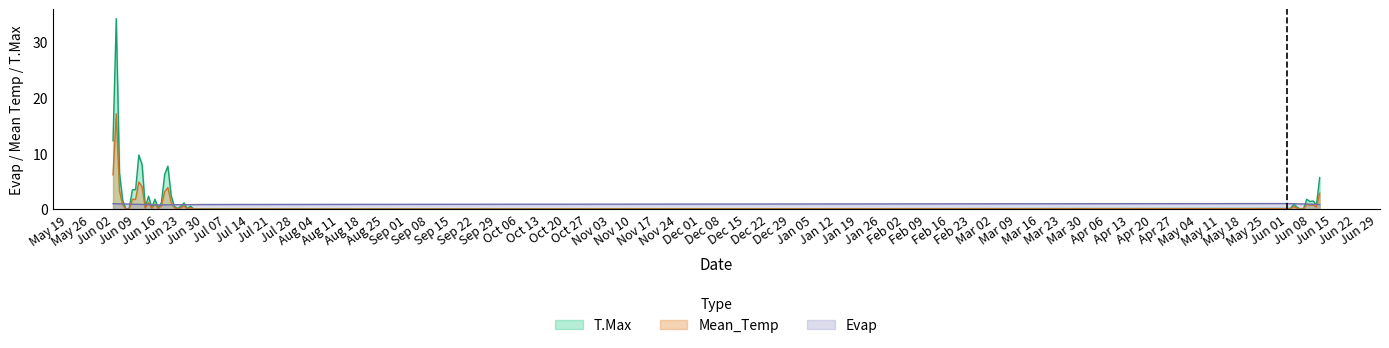

Reading left to right, extract all data points from this chart.

Evap: 1.0	0.9	0.9	0.9	0.9	0.9	0.9	0.8	0.8	0.8	0.8	0.8	0.8	0.8	0.7	0.7	0.7	0.8	0.8	0.8	0.8	0.8	0.8	0.8	0.8	0.8	0.8	0.8	0.8	1.0	1.0	0.9	0.9	0.9	0.9	0.9	0.9	0.9	0.8	0.8
Mean_Temp: 12.2	34.2	6.5	1.5	0.0	0.1	3.5	3.5	9.7	8.0	0.3	2.3	0.2	1.8	0.1	1.1	6.2	7.7	2.5	0.5	0.1	0.5	1.1	0.1	0.5	0.0	0.0	0.0	0.0	0.1	0.1	0.9	0.3	0.0	0.0	1.8	1.4	1.4	0.7	5.7
T.Max: 6.1	17.1	3.2	0.8	0.0	0.1	1.7	1.8	4.8	4.0	0.1	1.1	0.1	0.9	0.1	0.6	3.1	3.9	1.2	0.2	0.1	0.2	0.6	0.0	0.2	0.0	0.0	0.0	0.0	0.1	0.1	0.5	0.1	0.0	0.0	0.9	0.7	0.7	0.3	2.8